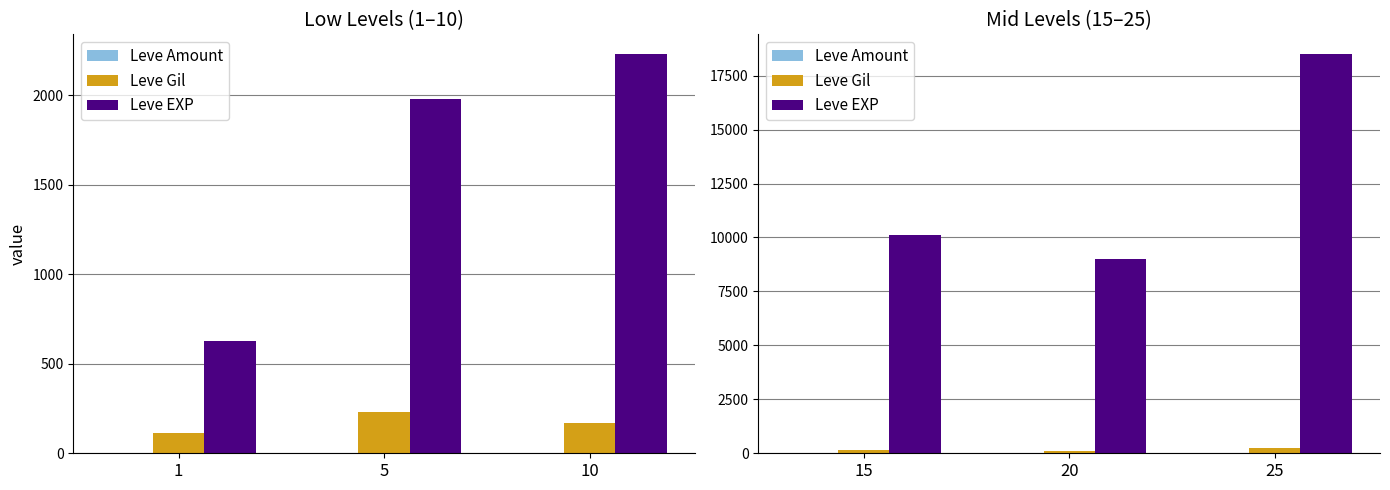

Which label corresponds to the smallest value in the chart?

15